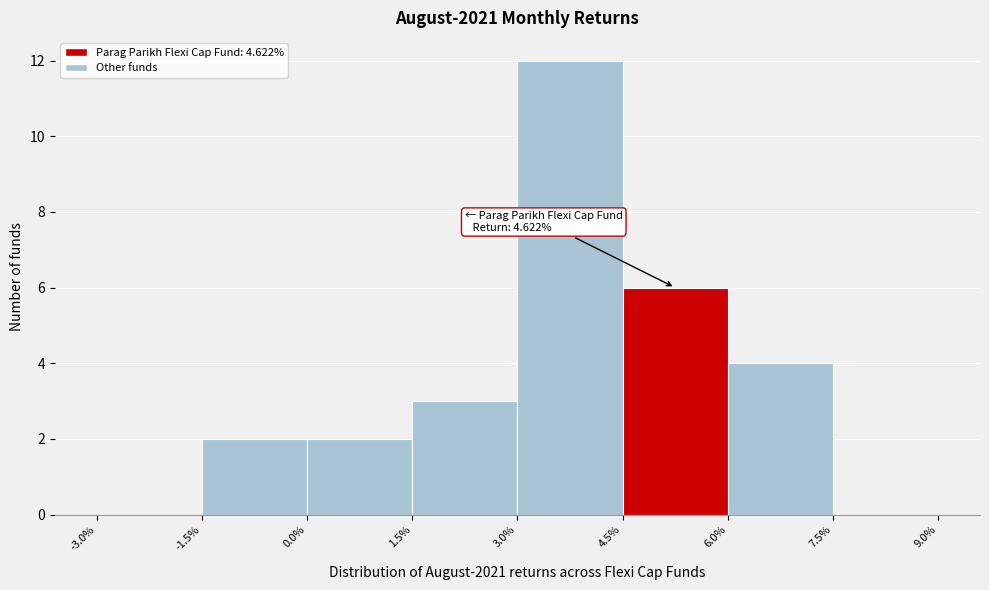

Over which range of the x-axis is the bar tallest?

3.0% to 4.5%